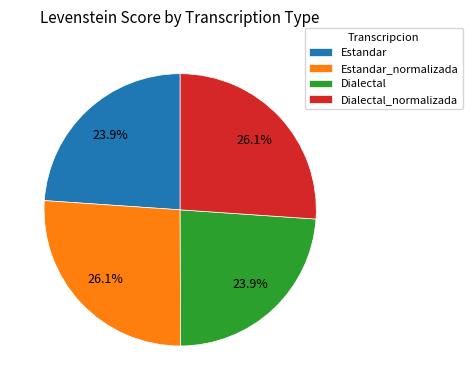

Does any single category account for the majority?

No